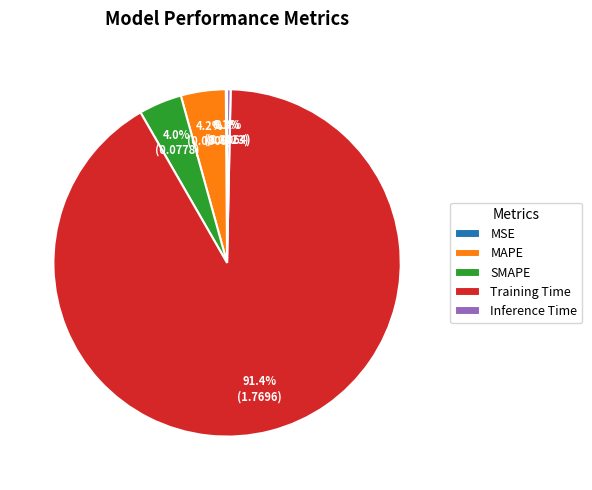

Which slice is the largest?

Training Time